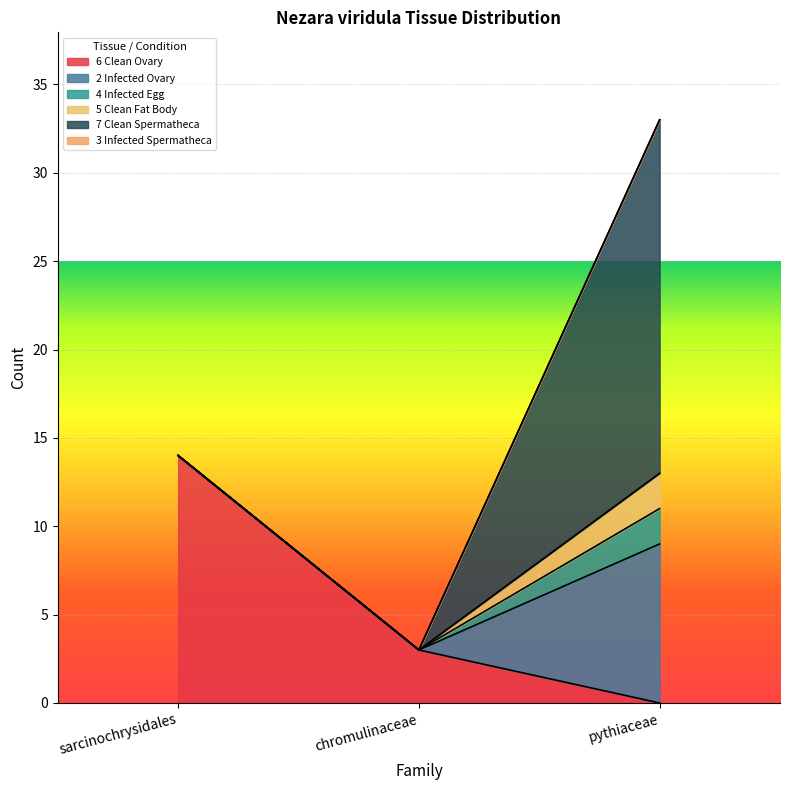

The value of 7.Nezara.viridula.Clean.Spermatheca at sarcinochrysidales is 0. True or false?

True